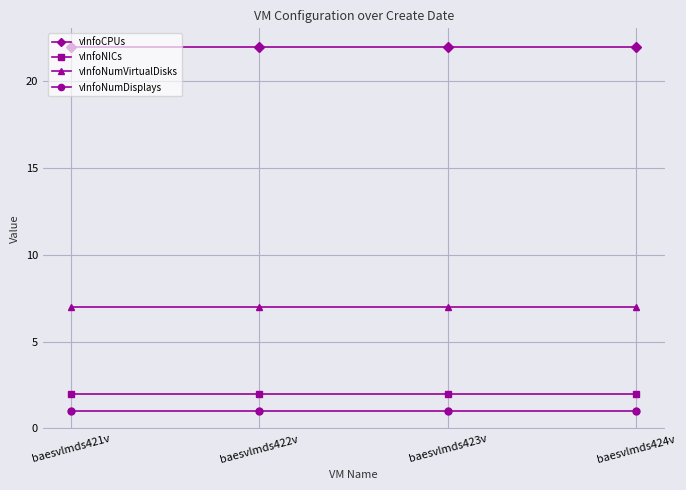

The value of vInfoCPUs at baesvlmds421v is 22. True or false?

True